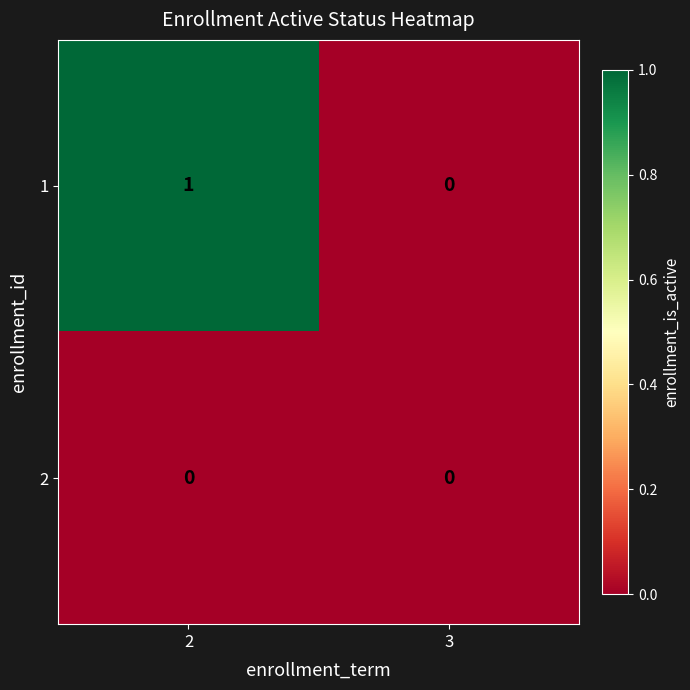

Count the number of data series in this chart.

2